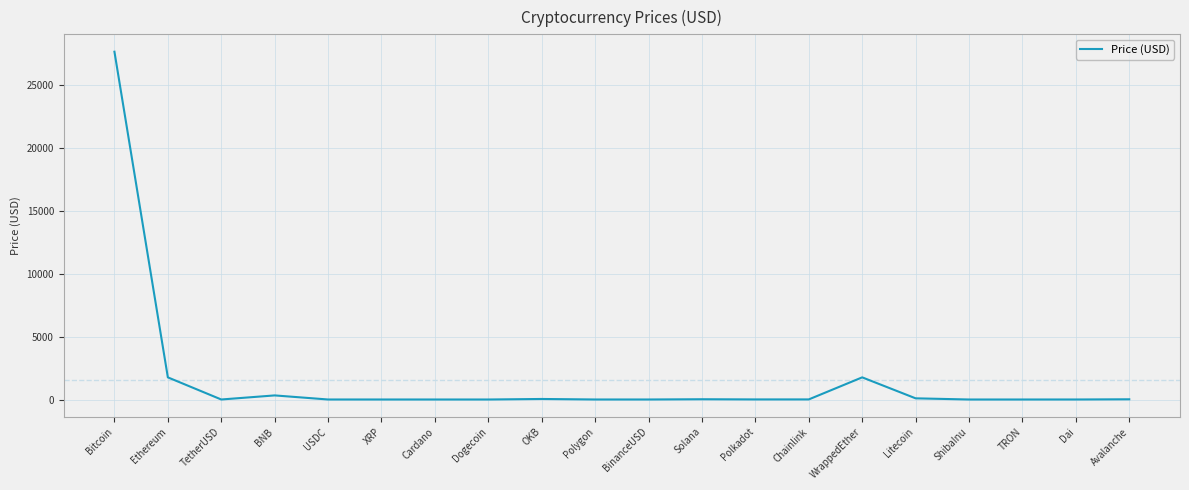

Where does the data first go above 6?

Bitcoin